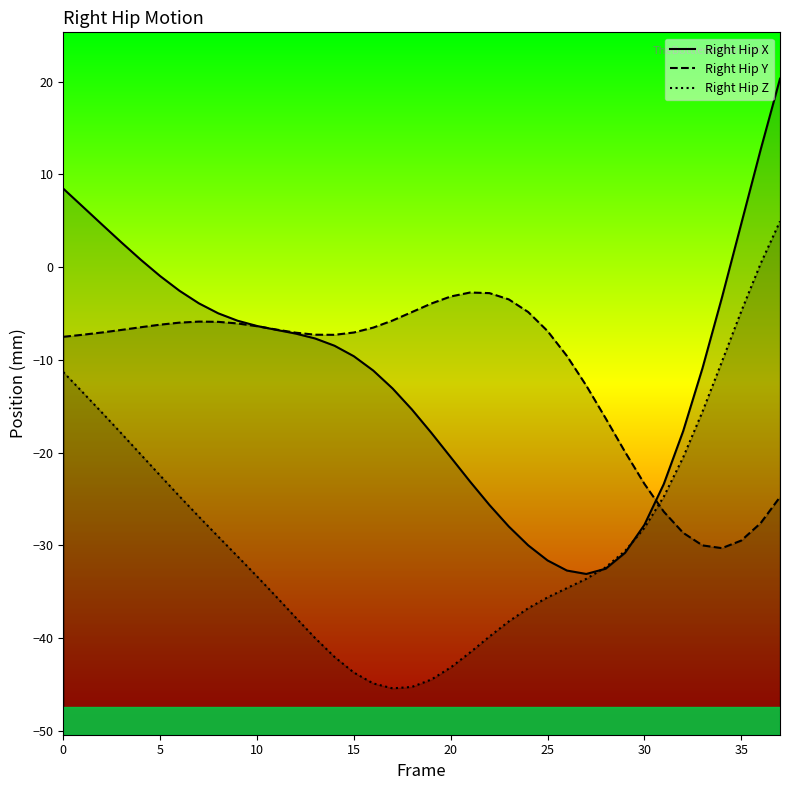

How many data points in Right Hip X are above -8?

18